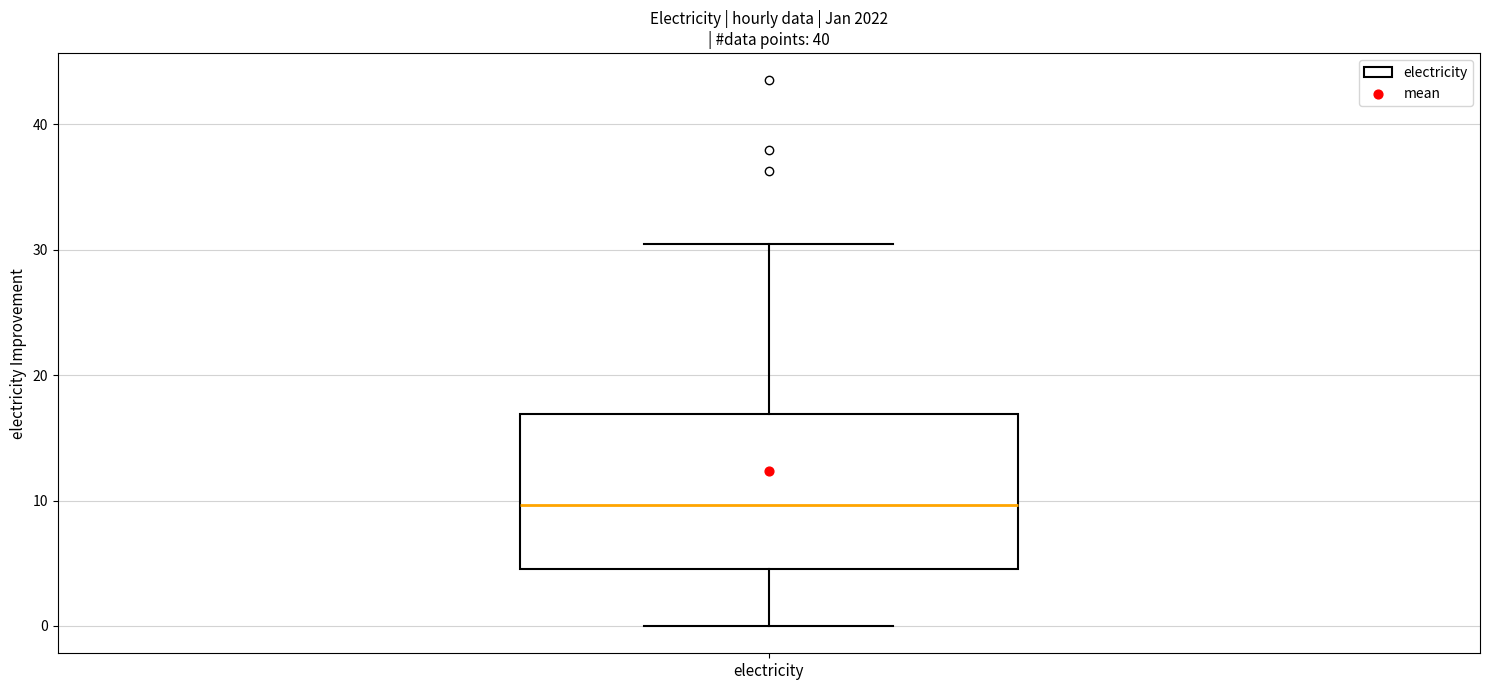

Read this box plot against the y-axis: the position of the median line, the range covered by the box, and the ends of both whiskers. The values are not printed on the chart, so give them approximately, as read against the axis.

median 10, box 5 to 17, whiskers 0 to 30